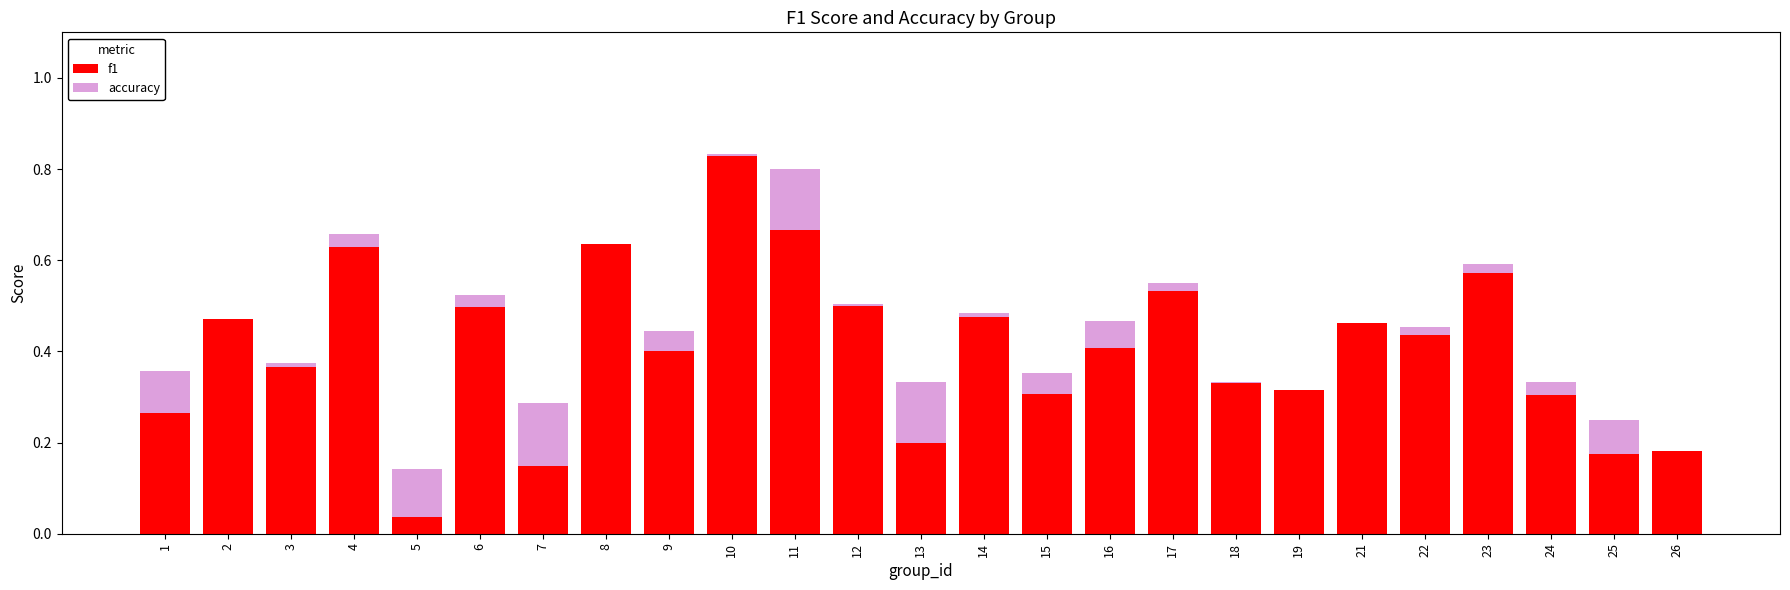

At which label is accuracy closest to 0?

2